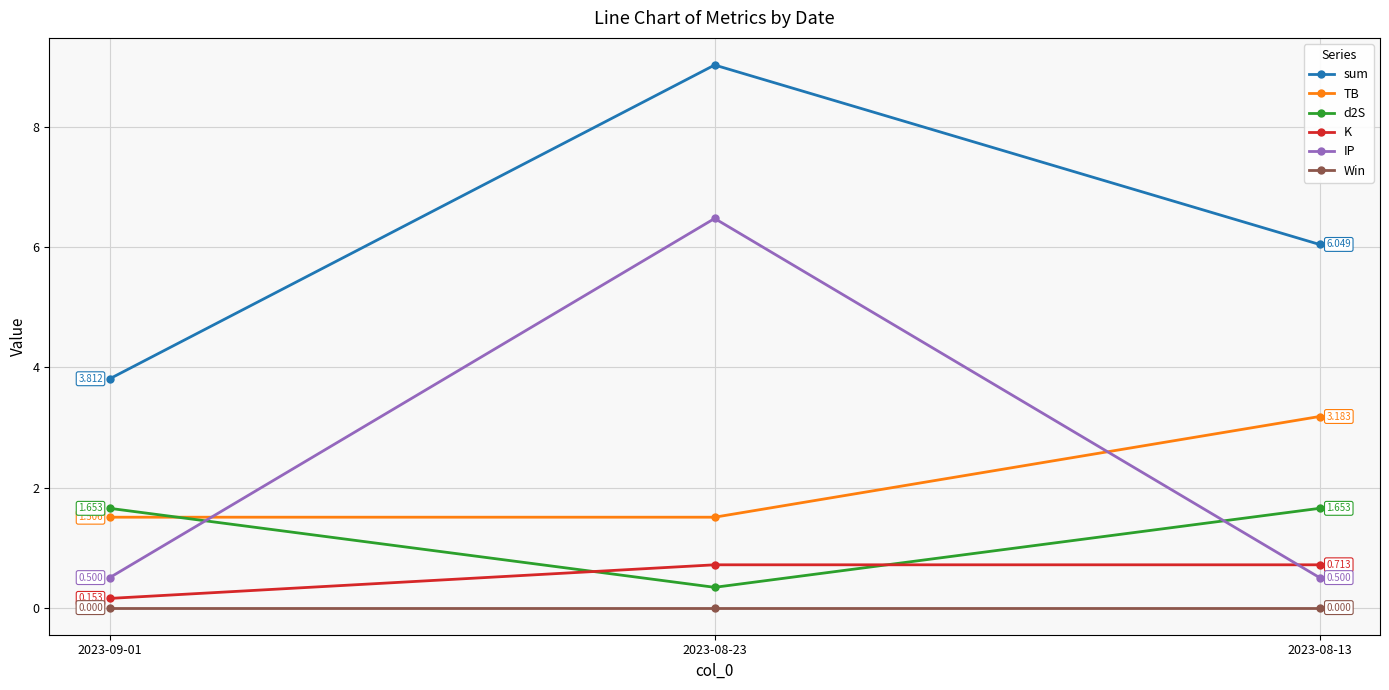

What position from the right is 2023-08-23?

2